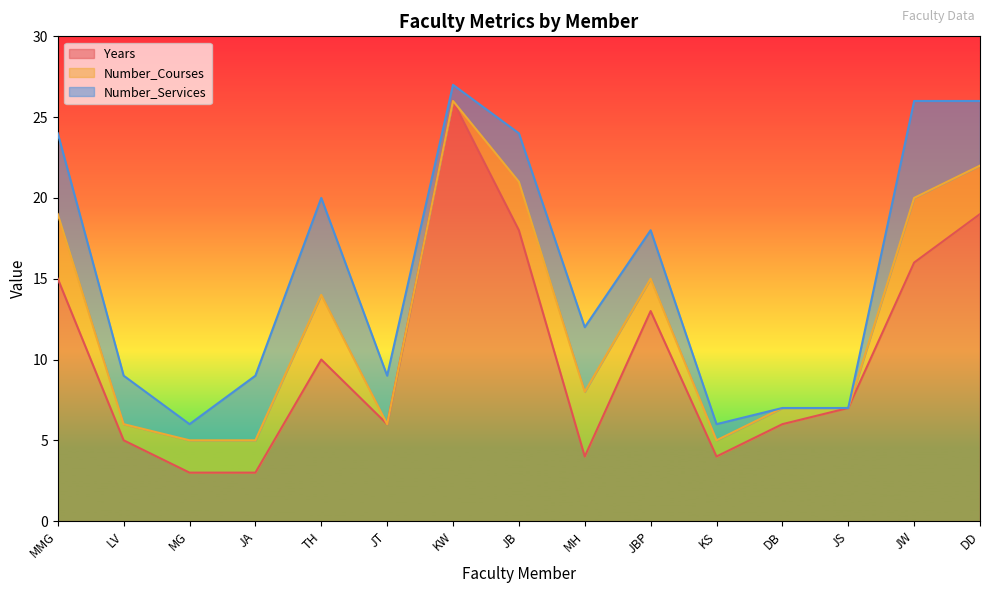

Where is Years nearest to the value 14?

MMG